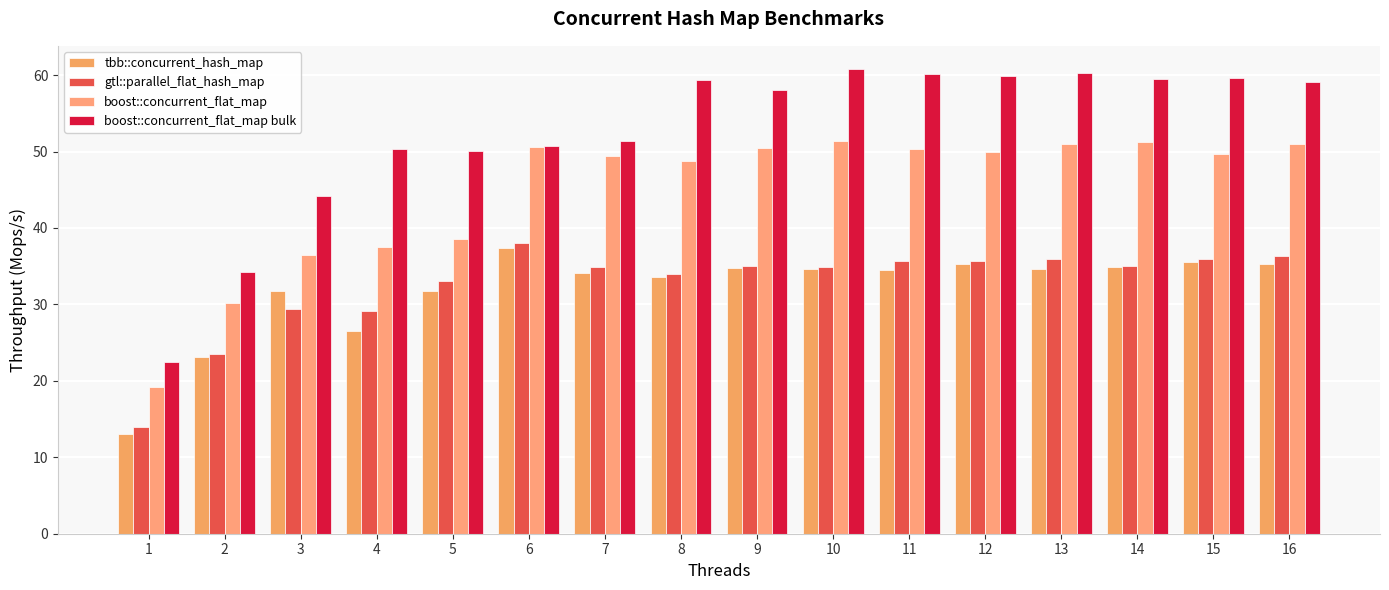

What is the sum of all boost::concurrent_flat_map bulk values?

840.0